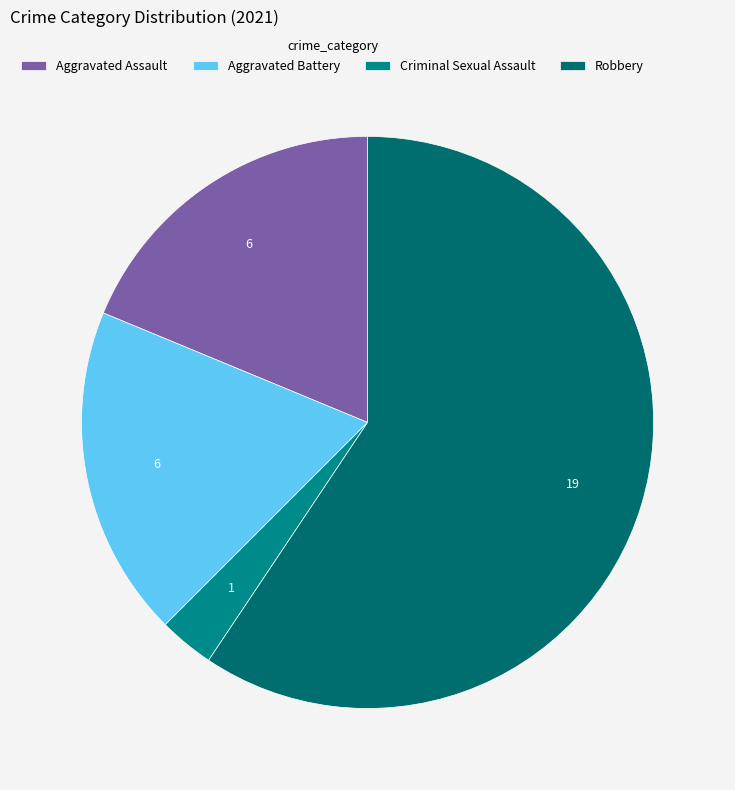

The Criminal Sexual Assault slice represents 11% of the pie. True or false?

False